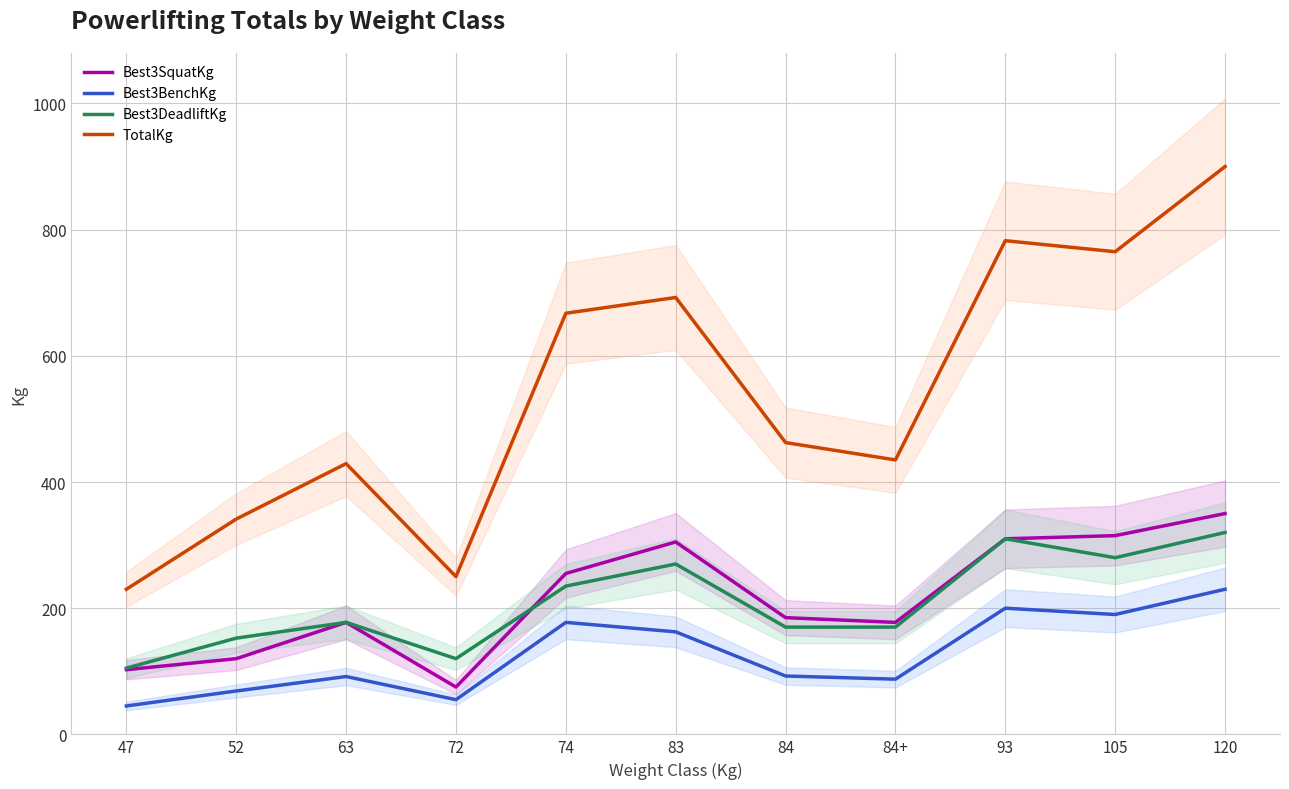

What is the smallest value displayed?

45.0